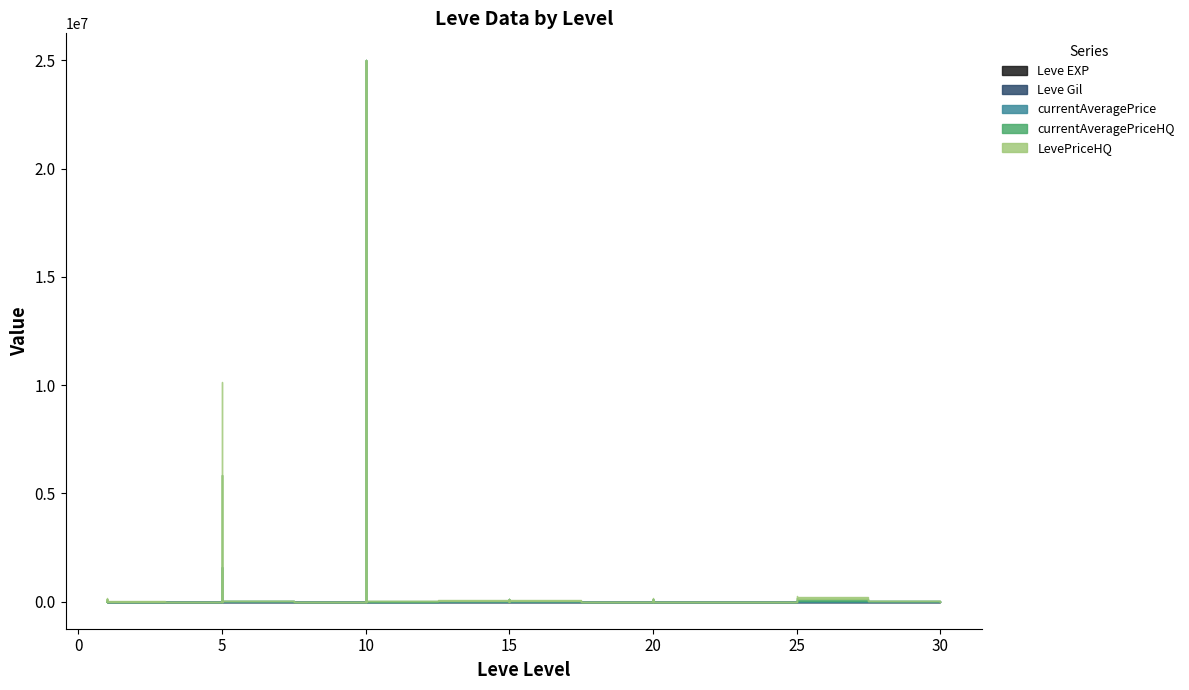

True or false: LevePriceHQ has more than 0 interior local peaks.

True